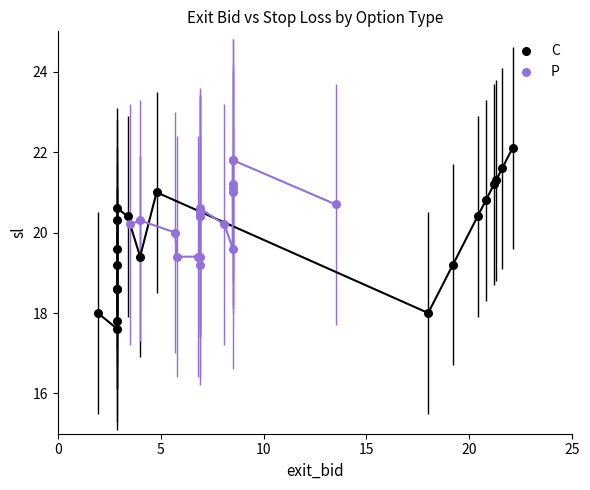

Which series has the widest spread of Y values?

C